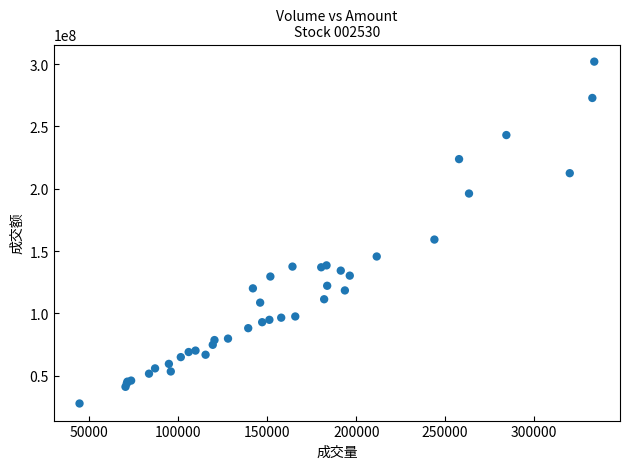

What Y value in the scatter plot is closest to 164900119?

159286414